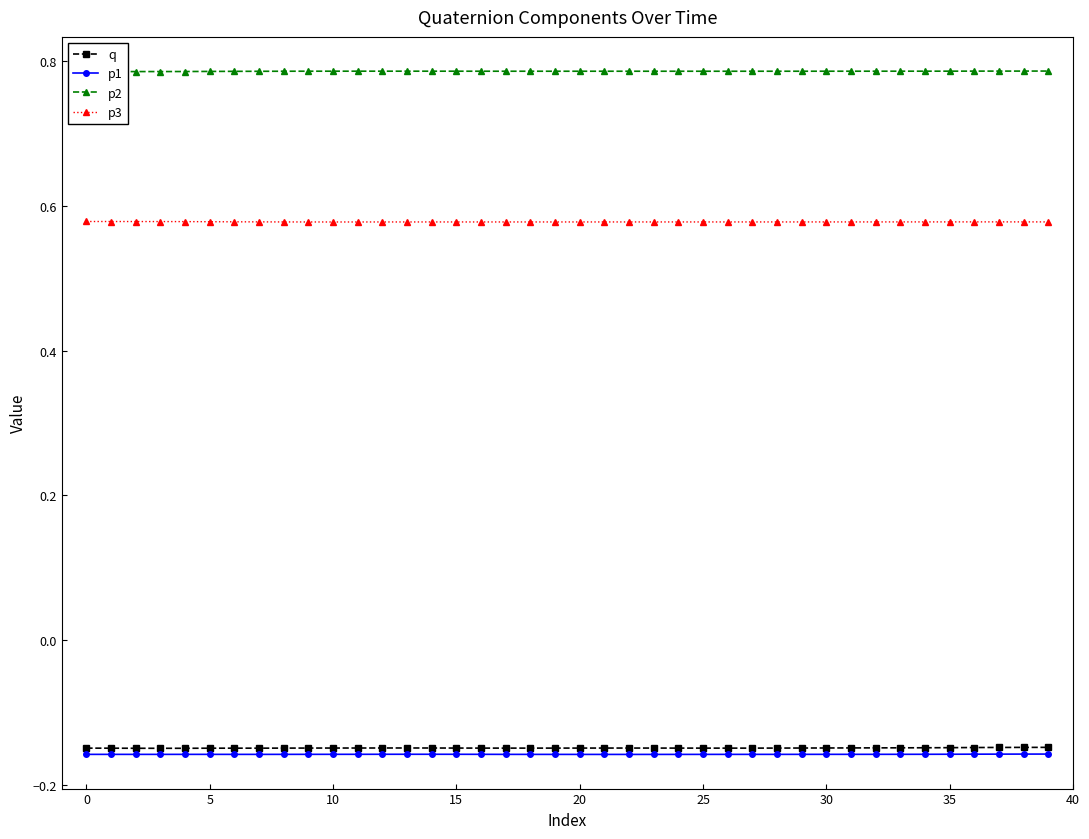

True or false: p1 and q cross at least once.

False